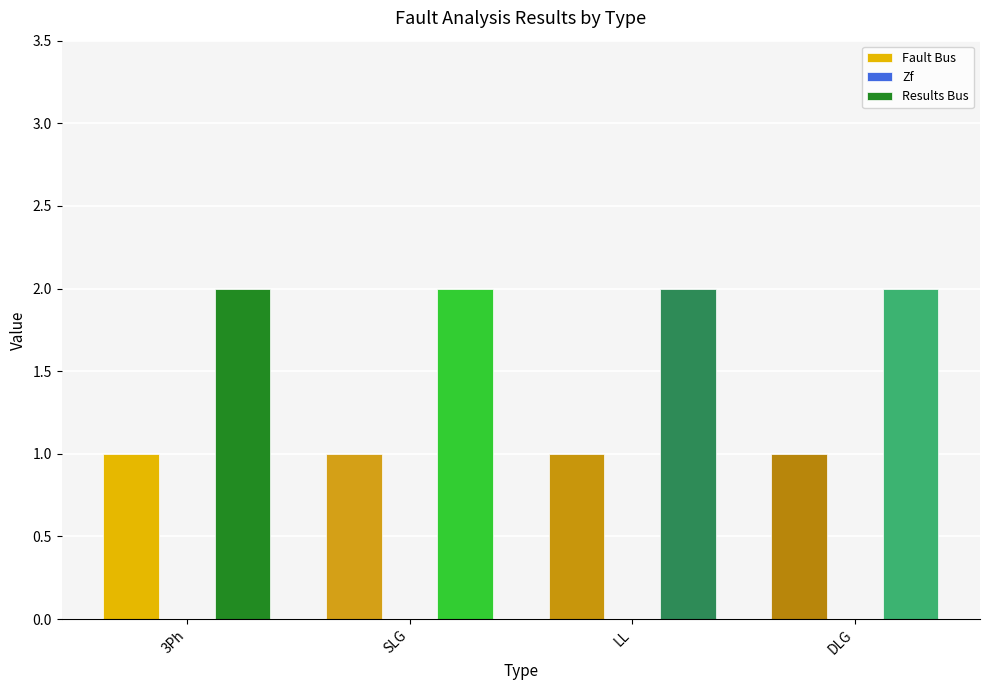

Rank the series by their average value, from highest to lowest.

Results Bus, Fault Bus